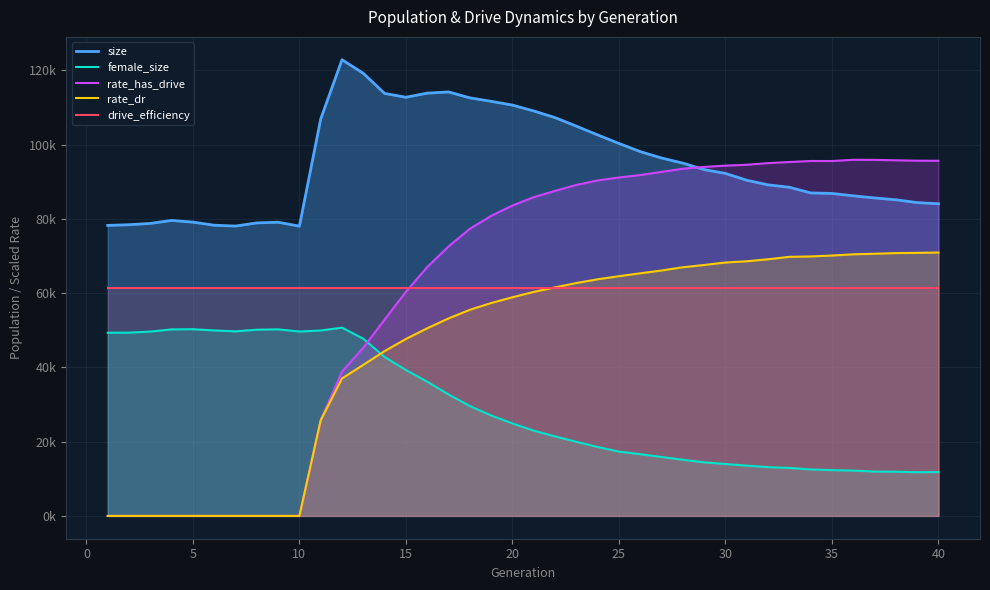

At which label does rate_dr reach its peak?

40